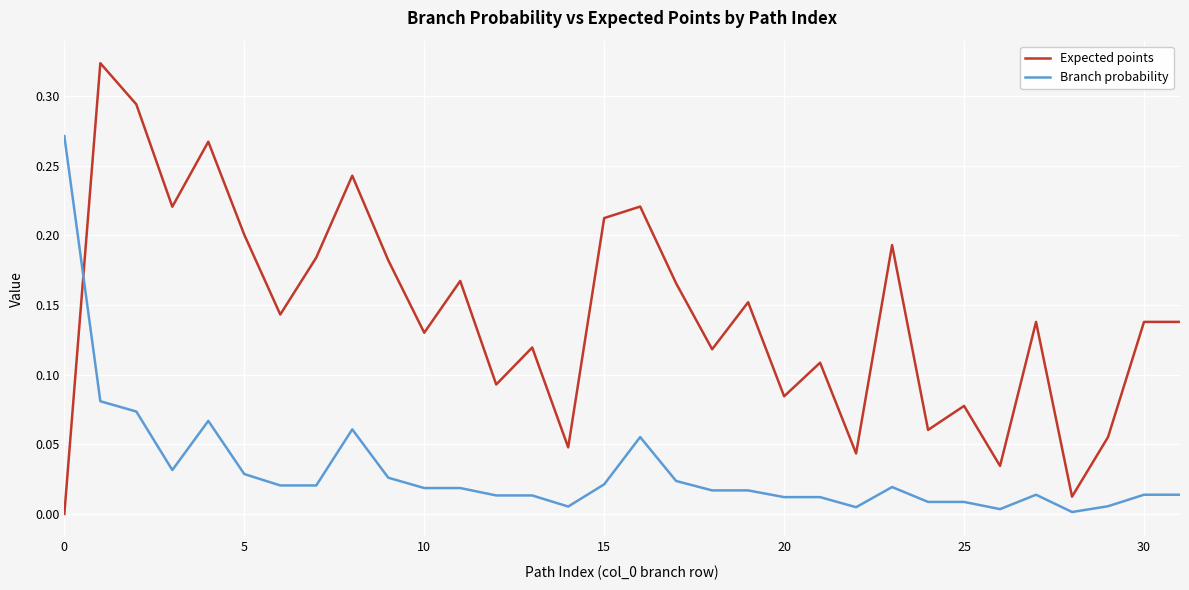

Which series ends up on top after the final intersection of Branch probability and Expected points?

Expected points